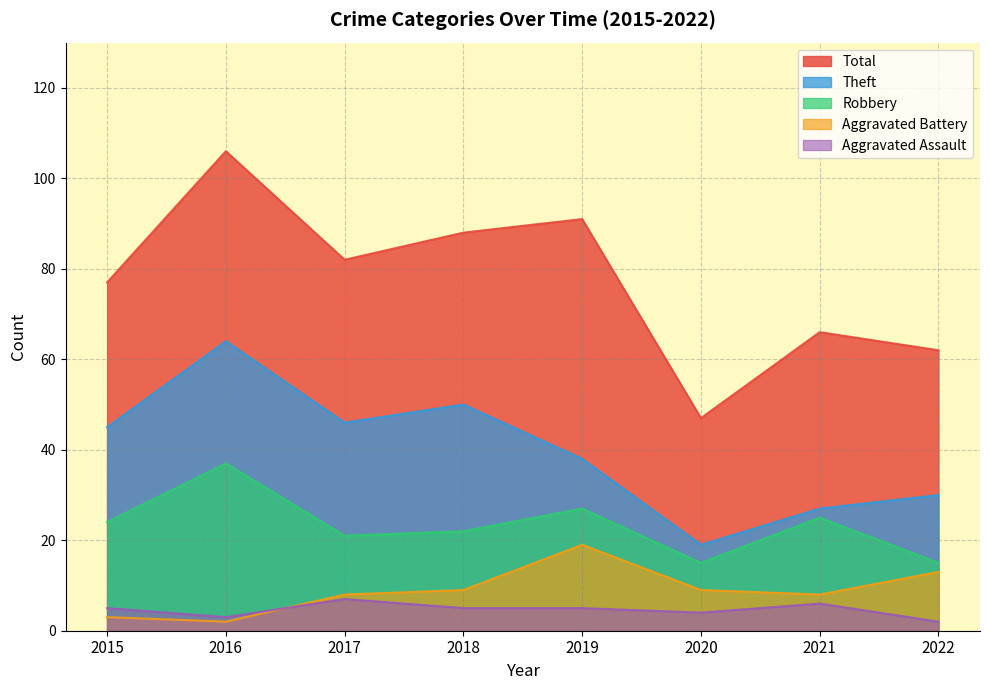

What are all the series names shown in the legend?

Total, Theft, Robbery, Aggravated Battery, Aggravated Assault